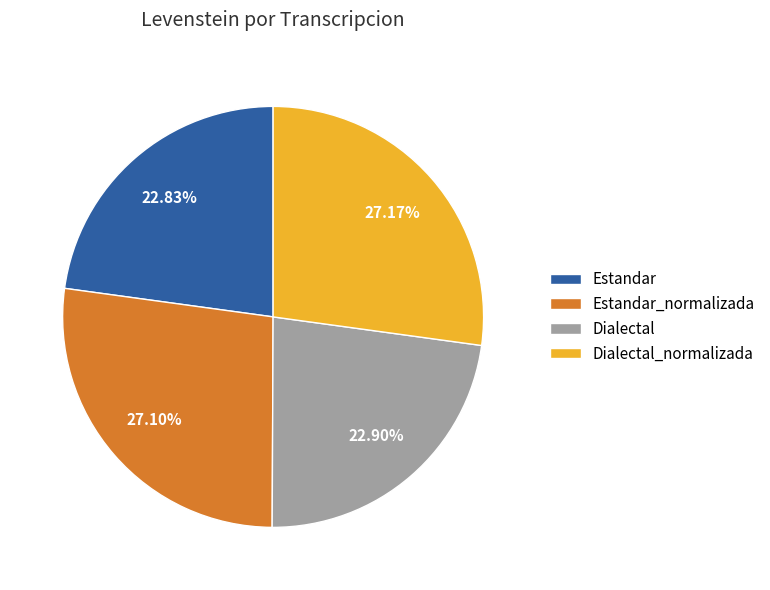

To the nearest percent, what portion does Estandar represent?

23%